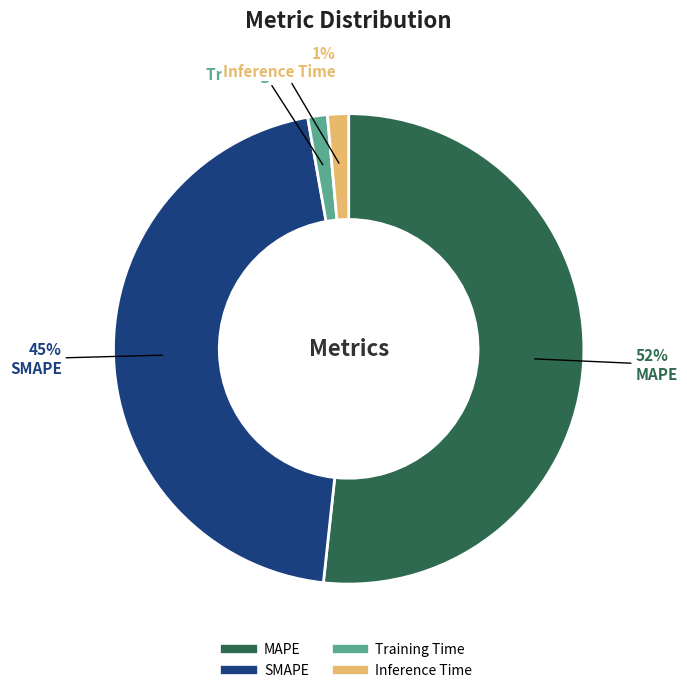

How many slices are in this pie chart?

4